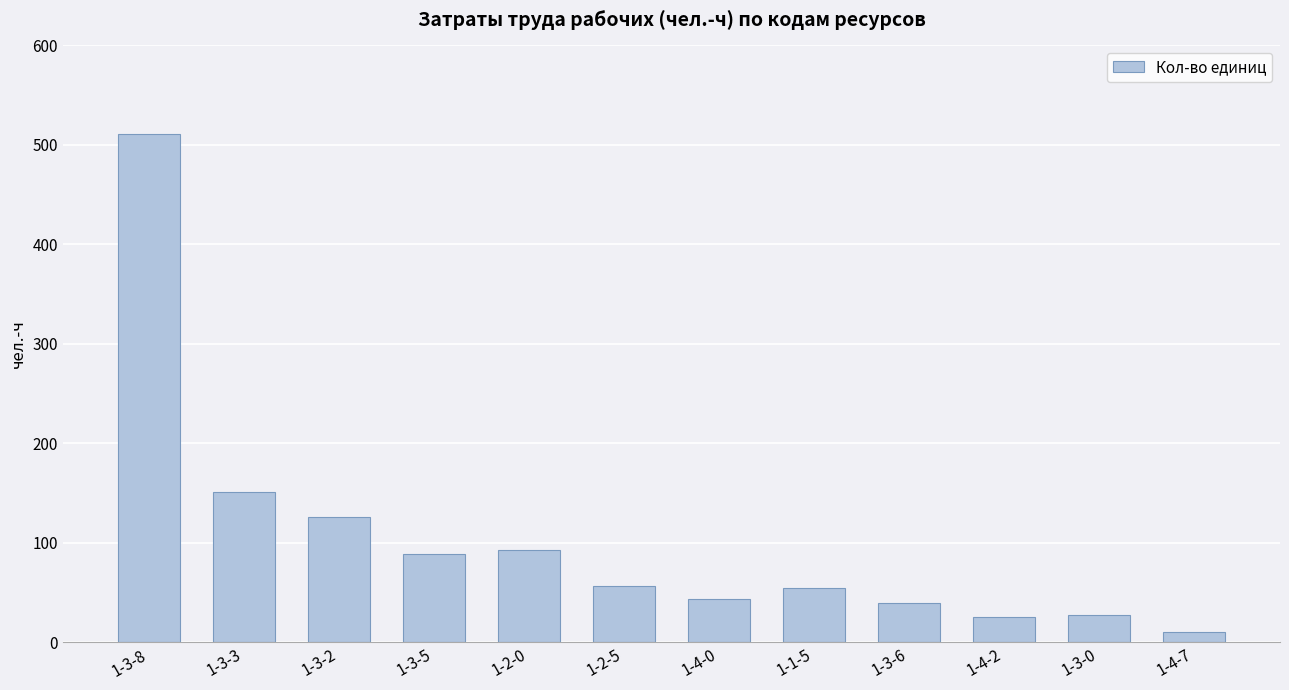

What is the sum of the values at 1-4-0 and 1-3-2?

169.7